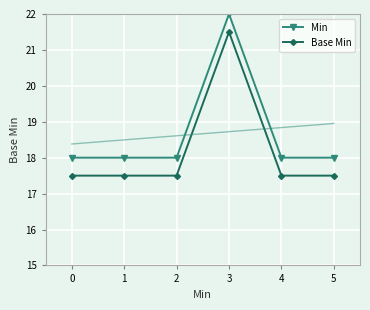

What is the average value of the Min series?

18.7